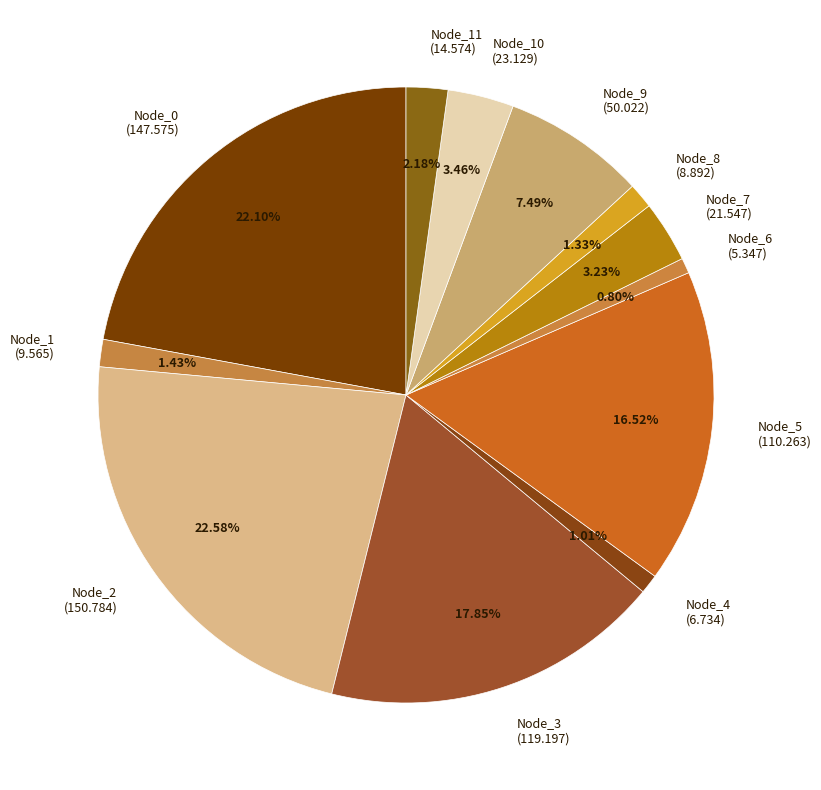

Between Node_7 (21.547) and Node_11 (14.574), which is larger?

Node_7 (21.547)